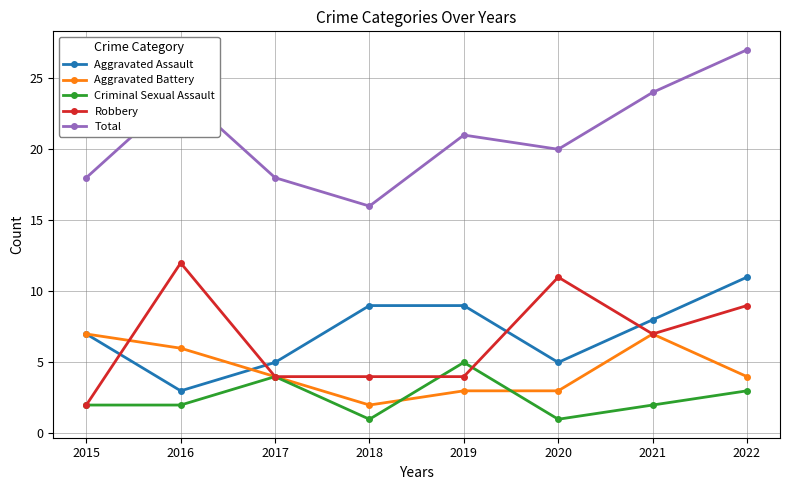

Which series ends up on top after the final intersection of Criminal Sexual Assault and Robbery?

Robbery